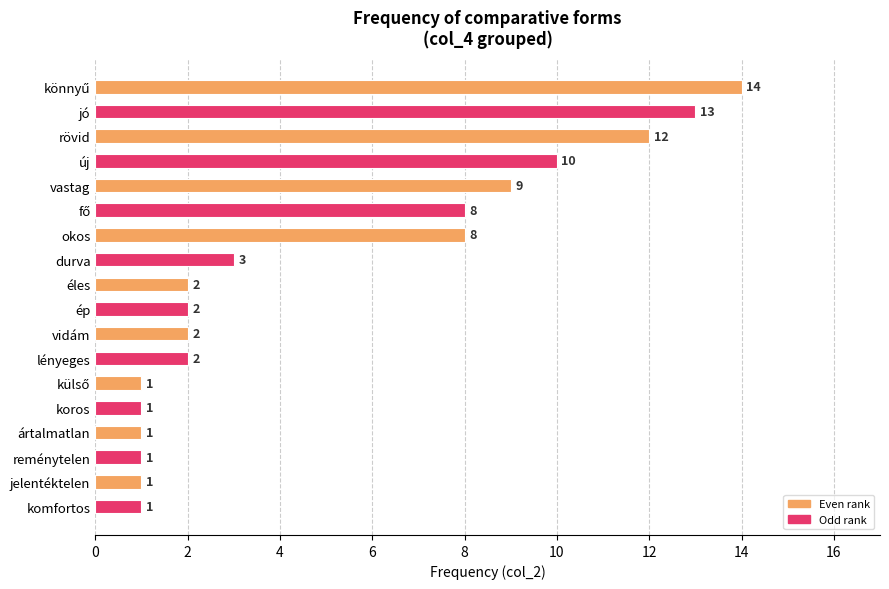

True or false: the data shows 1 at ép.

False